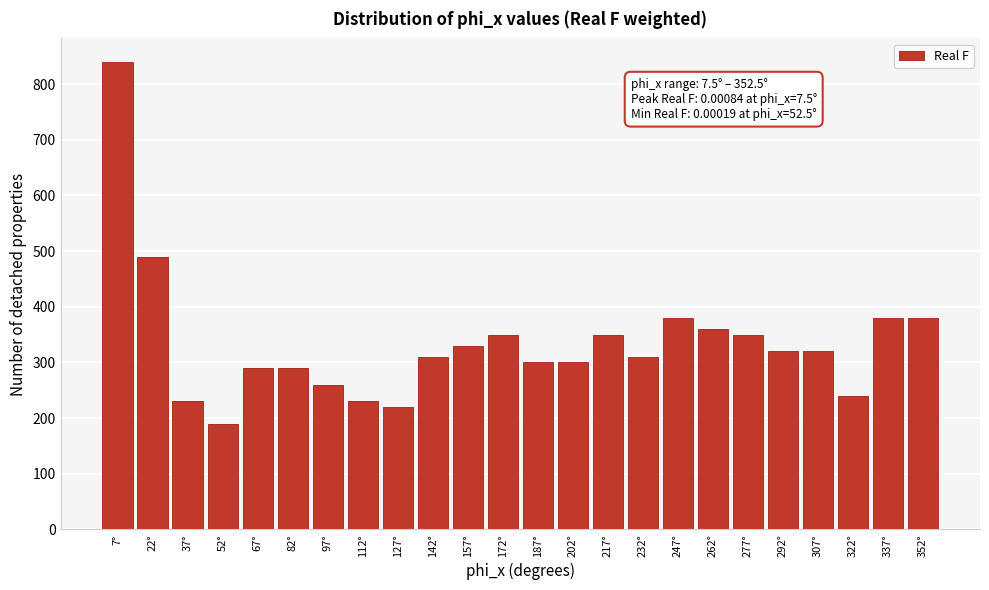

Reading right to left, extract all data points from this chart.

380	380	240	320	320	350	360	380	310	350	300	300	350	330	310	220	230	260	290	290	190	230	490	840